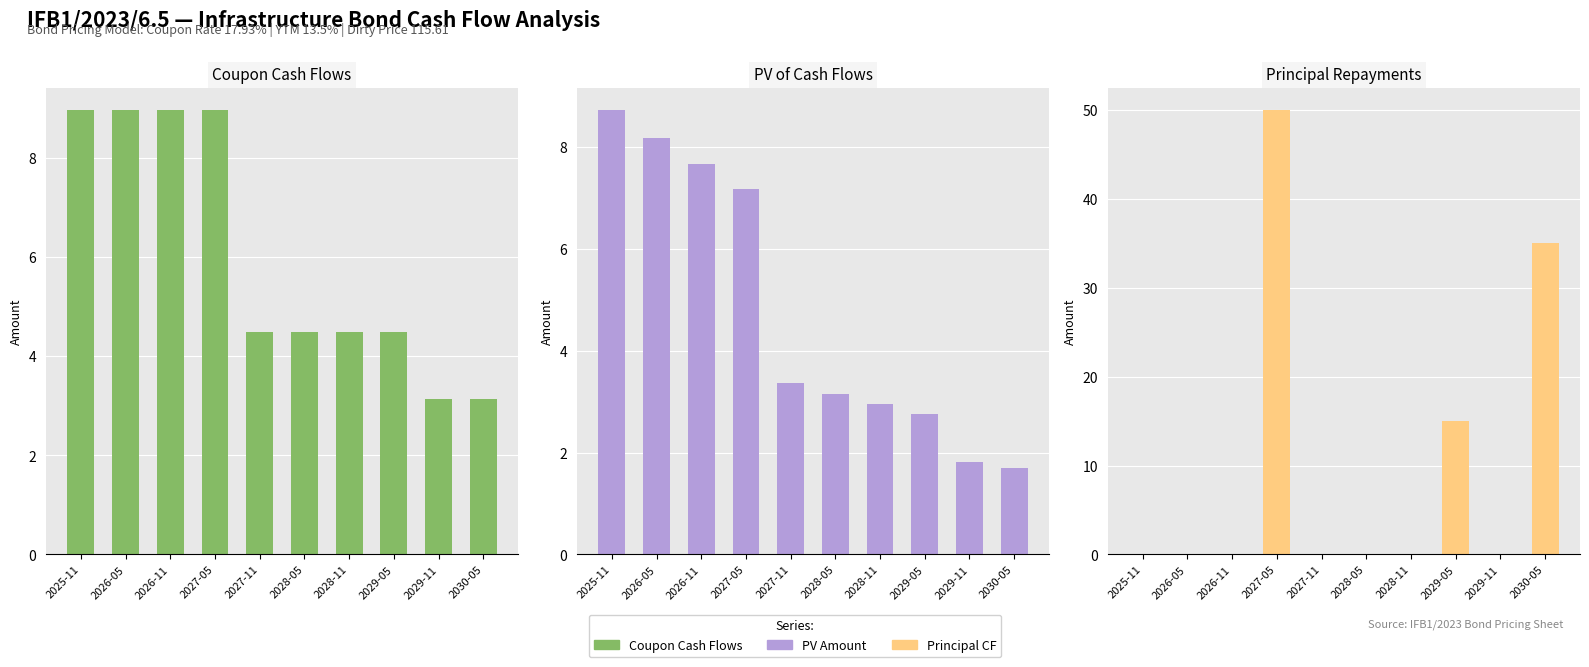

What is the average value of the Cash Flows series?

6.0